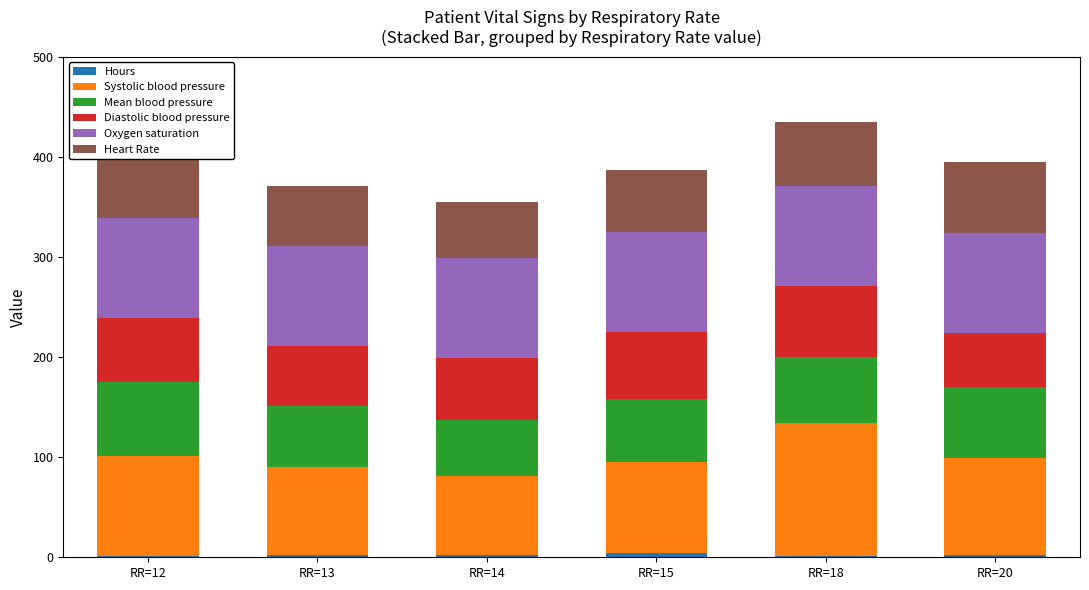

What are all the series names shown in the legend?

Hours, Systolic blood pressure, Mean blood pressure, Diastolic blood pressure, Oxygen saturation, Heart Rate